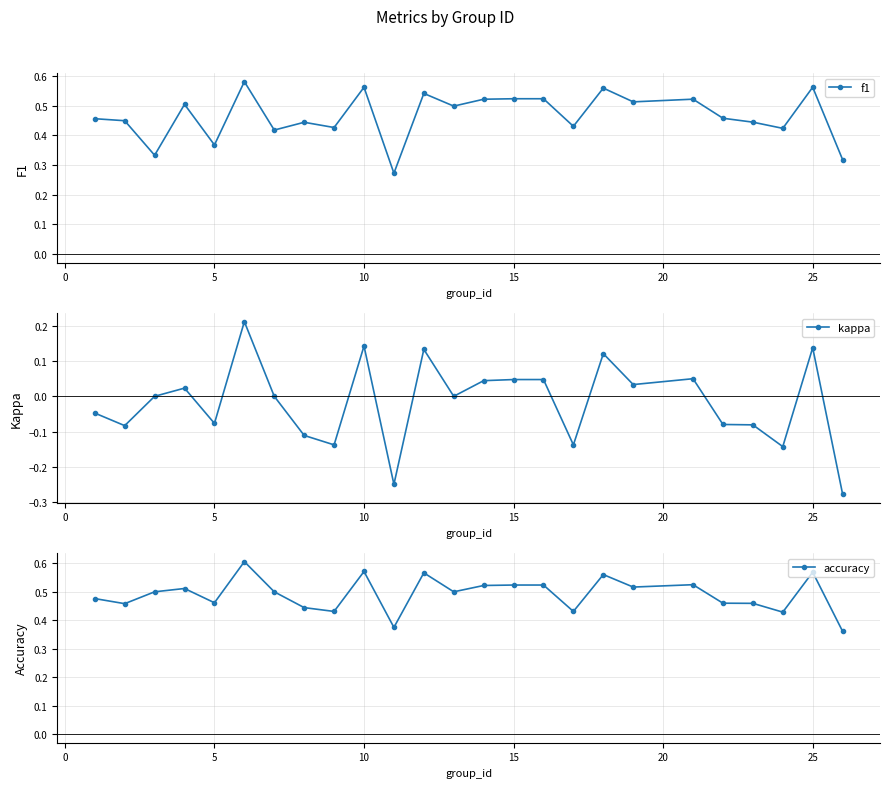

Count the f1 values in the range 0 to 1.

25